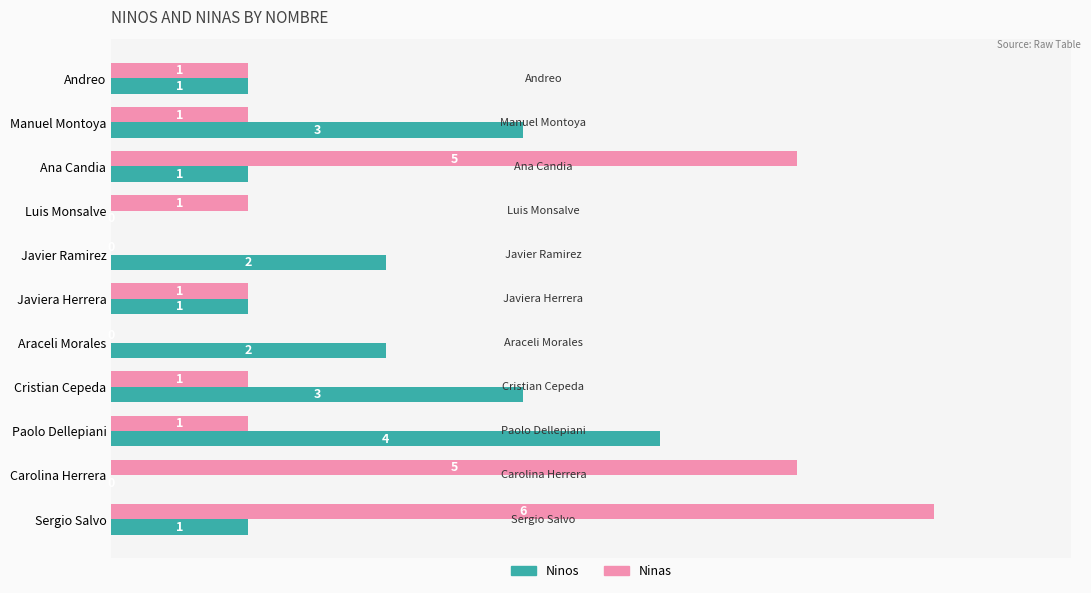

True or false: Ninas has a value of -2 at Javier Ramirez.

False